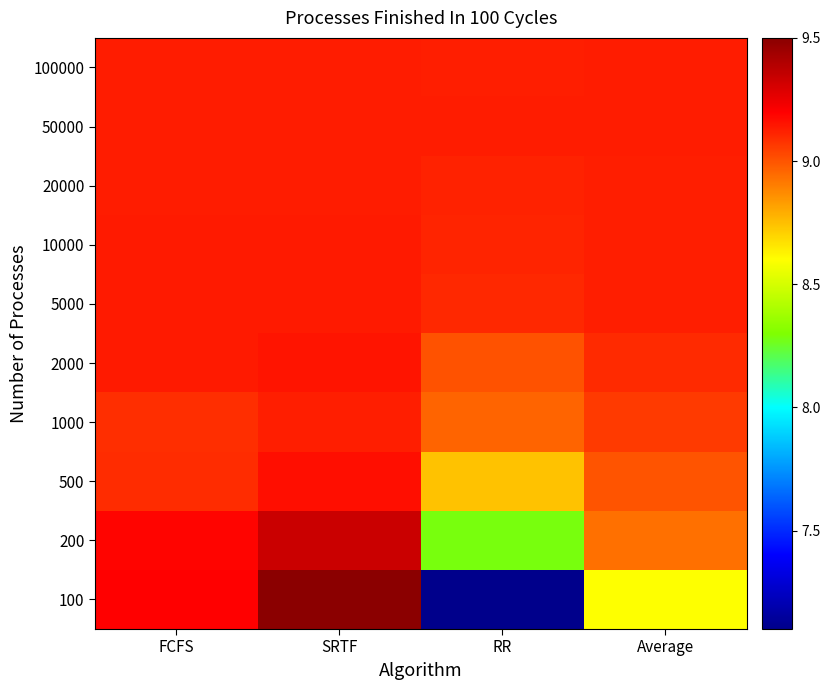

Reading left to right, list all the values displayed in this chart.

100: FCFS=9.2	SRTF=9.5	RR=7.1	Average=8.6
200: FCFS=9.2	SRTF=9.3	RR=8.3	Average=8.9
500: FCFS=9.1	SRTF=9.2	RR=8.7	Average=9.0
1000: FCFS=9.1	SRTF=9.1	RR=9.0	Average=9.1
2000: FCFS=9.1	SRTF=9.2	RR=9.0	Average=9.1
5000: FCFS=9.1	SRTF=9.1	RR=9.1	Average=9.1
10000: FCFS=9.1	SRTF=9.1	RR=9.1	Average=9.1
20000: FCFS=9.1	SRTF=9.1	RR=9.1	Average=9.1
50000: FCFS=9.1	SRTF=9.1	RR=9.1	Average=9.1
100000: FCFS=9.1	SRTF=9.1	RR=9.1	Average=9.1